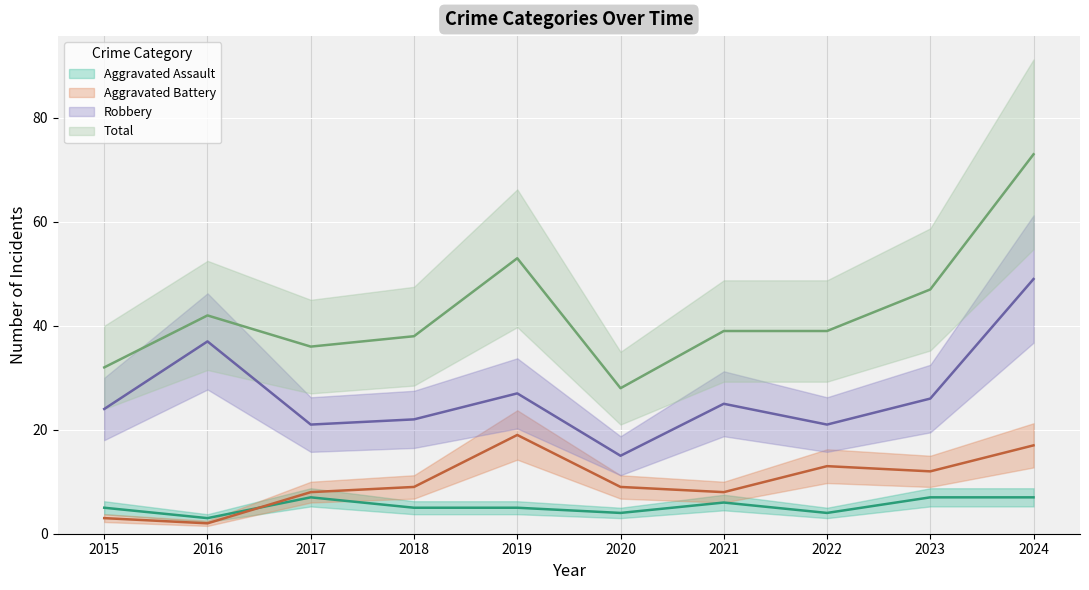

Reading left to right, list all the values displayed in this chart.

Aggravated Assault: 2015=5	2016=3	2017=7	2018=5	2019=5	2020=4	2021=6	2022=4	2023=7	2024=7
Aggravated Battery: 2015=3	2016=2	2017=8	2018=9	2019=19	2020=9	2021=8	2022=13	2023=12	2024=17
Robbery: 2015=24	2016=37	2017=21	2018=22	2019=27	2020=15	2021=25	2022=21	2023=26	2024=49
Total: 2015=32	2016=42	2017=36	2018=38	2019=53	2020=28	2021=39	2022=39	2023=47	2024=73